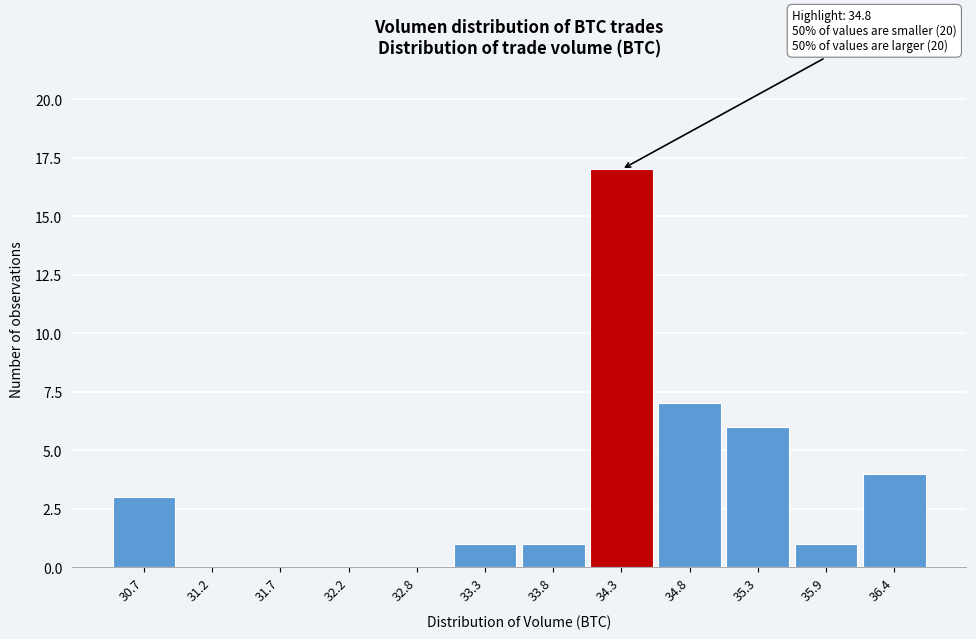

What is the sum of all values?

40